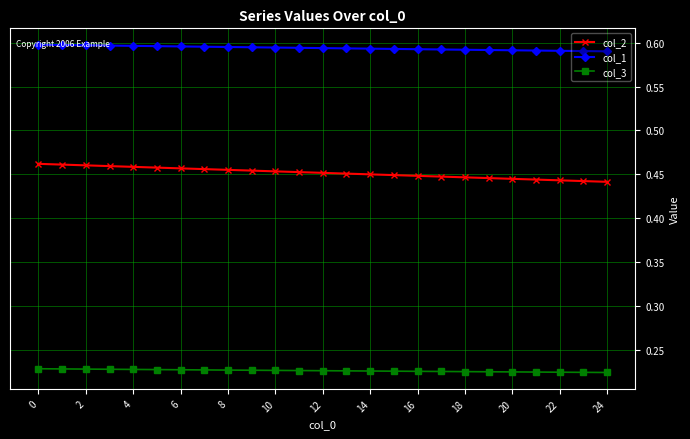

At how many categories does at least one series exceed 0?

25